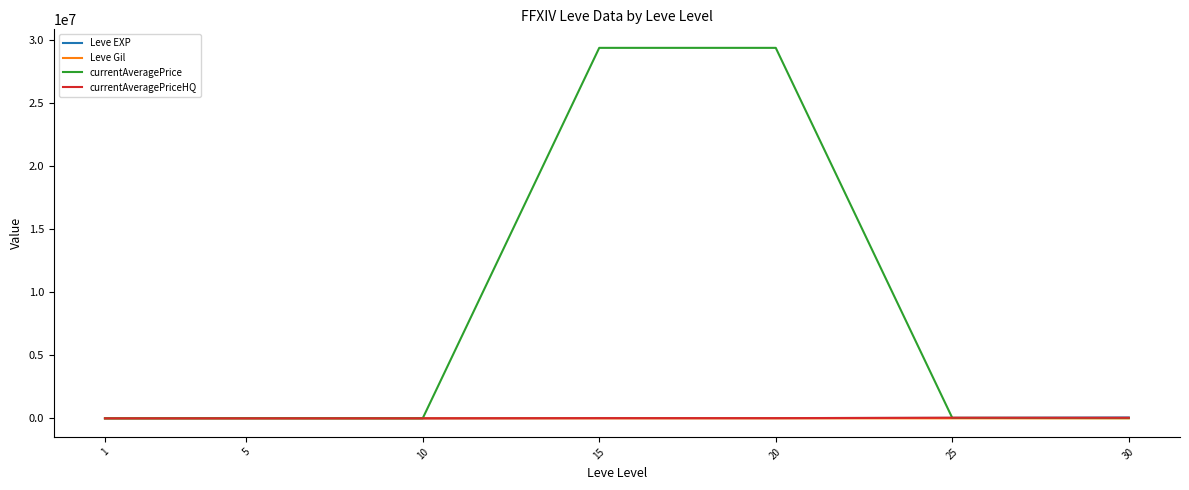

Which series has the largest total across all categories?

currentAveragePrice